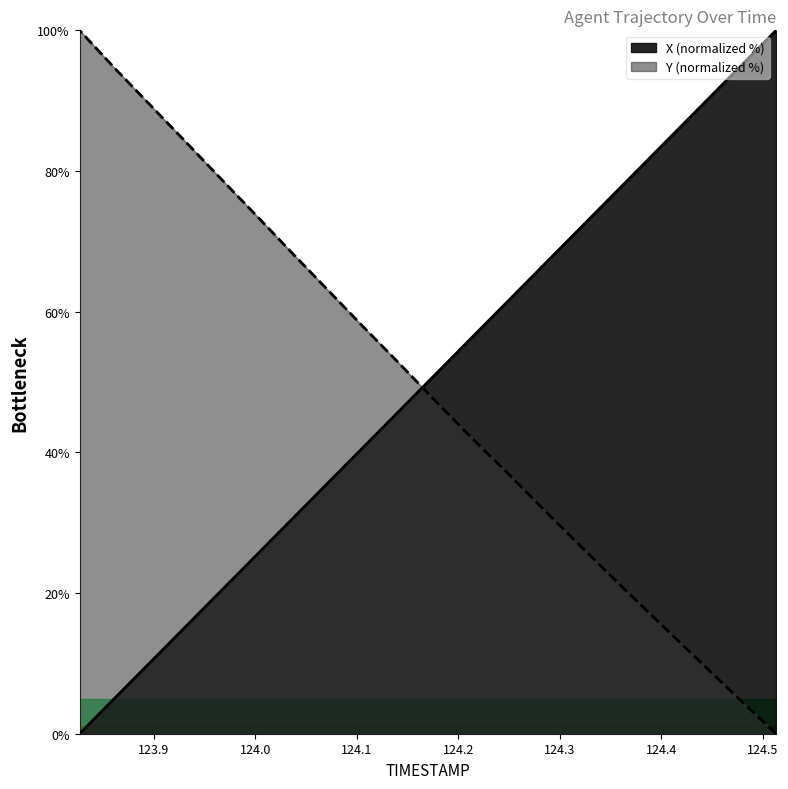

Is it true that Y equals 13.6 at 2565.2?

False